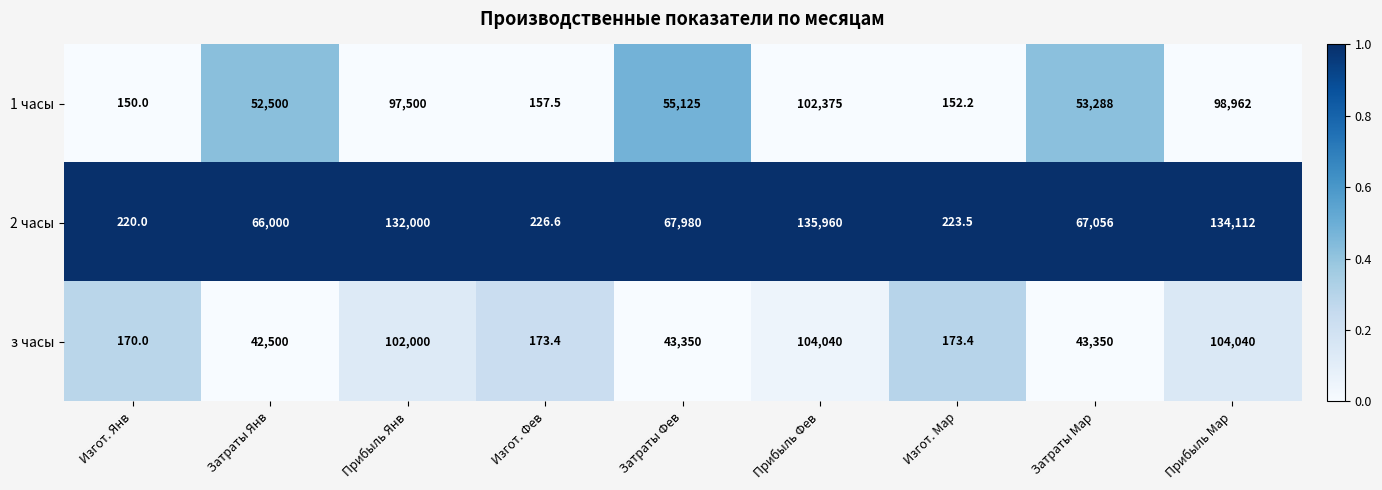

List the labels in order of 1 часы value, largest first.

Прибыль Фев, Прибыль Мар, Прибыль Янв, Затраты Фев, Затраты Мар, Затраты Янв, Изгот. Фев, Изгот. Мар, Изгот. Янв